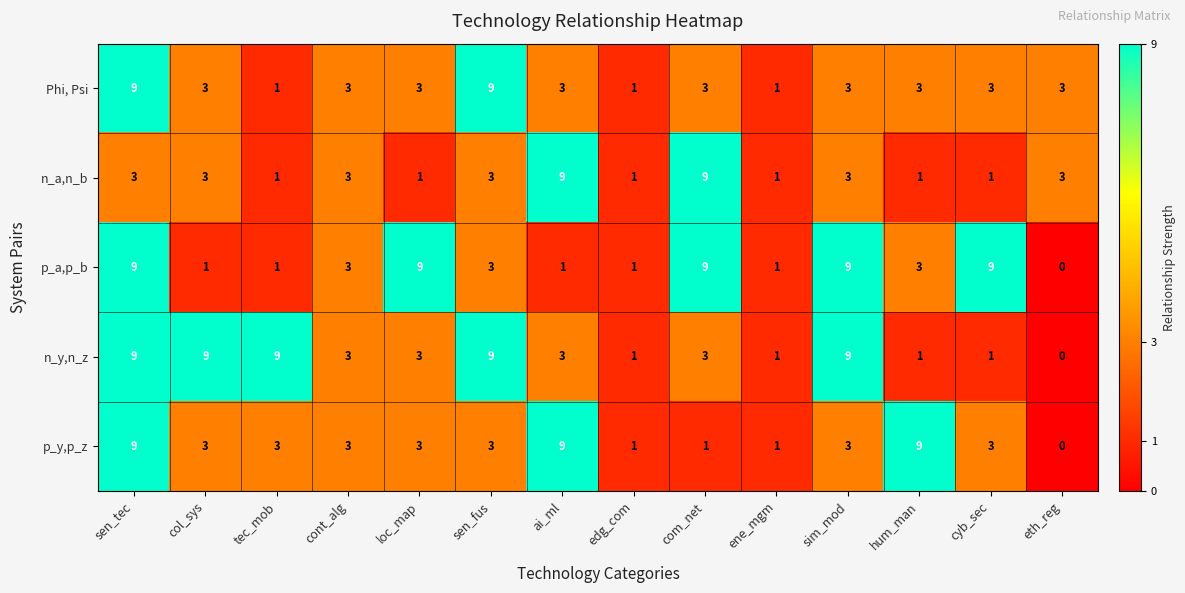

The p_y,p_z series shows 3 at col_sys. True or false?

True